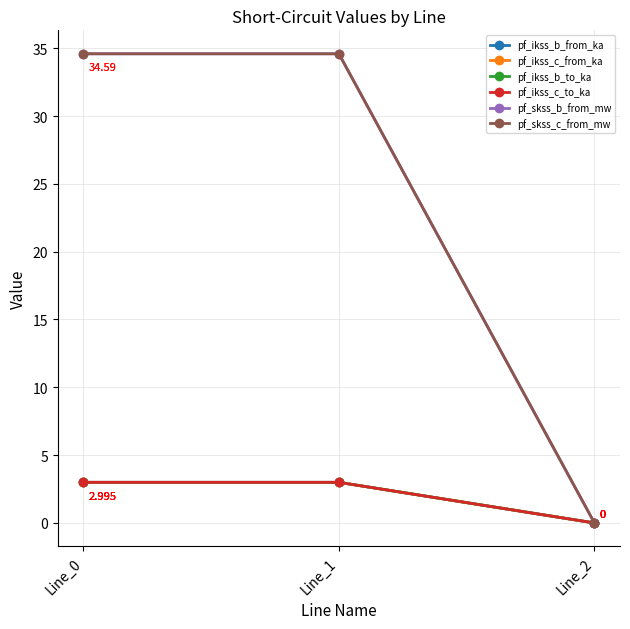

At how many categories does at least one series exceed 28?

2